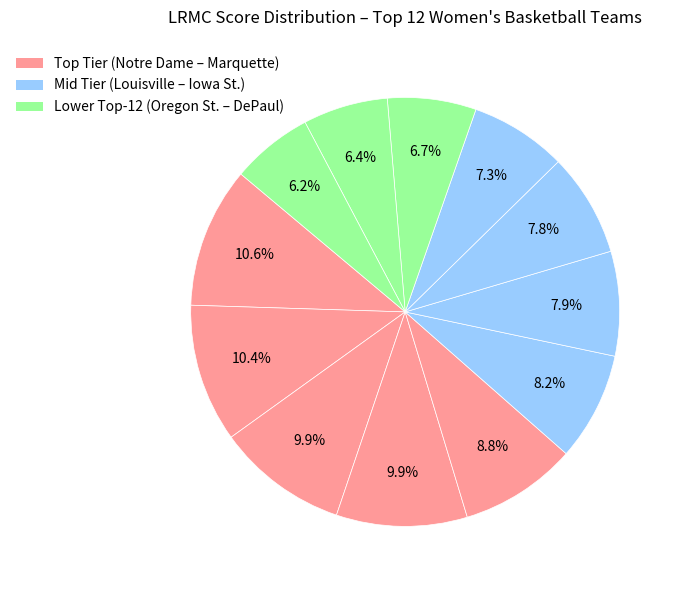

Count the number of slices in the pie.

12